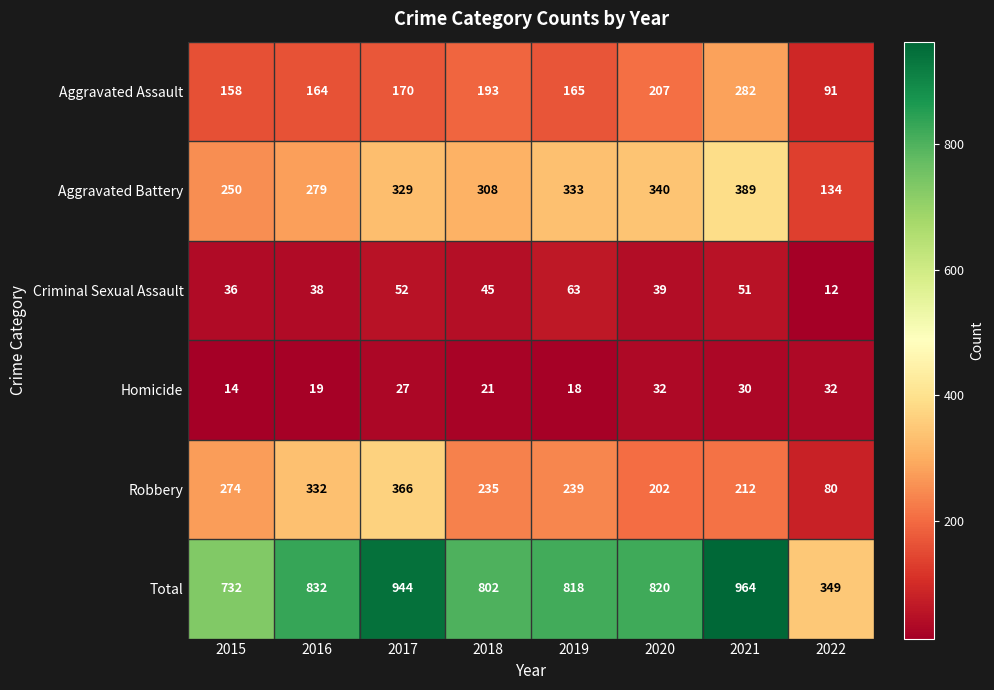

How many categories are shown in the chart?

8